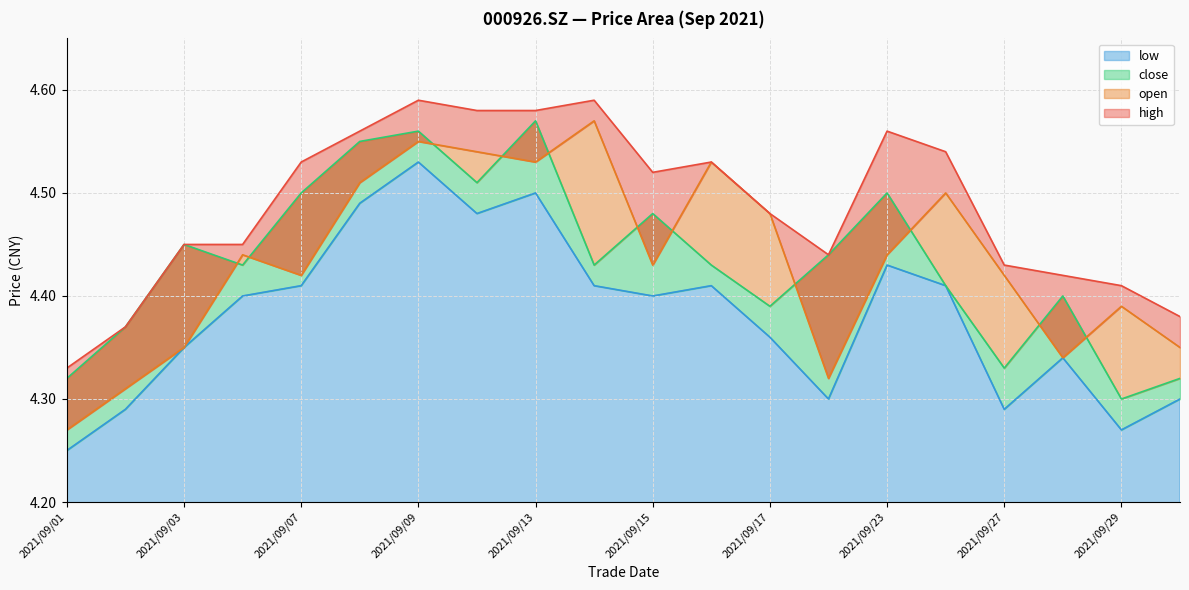

Reading right to left, list all the values displayed in this chart.

high: 4.4	4.4	4.4	4.4	4.5	4.6	4.4	4.5	4.5	4.5	4.6	4.6	4.6	4.6	4.6	4.5	4.5	4.5	4.4	4.3
open: 4.3	4.4	4.3	4.4	4.5	4.4	4.3	4.5	4.5	4.4	4.6	4.5	4.5	4.5	4.5	4.4	4.4	4.3	4.3	4.3
close: 4.3	4.3	4.4	4.3	4.4	4.5	4.4	4.4	4.4	4.5	4.4	4.6	4.5	4.6	4.5	4.5	4.4	4.5	4.4	4.3
low: 4.3	4.3	4.3	4.3	4.4	4.4	4.3	4.4	4.4	4.4	4.4	4.5	4.5	4.5	4.5	4.4	4.4	4.3	4.3	4.2